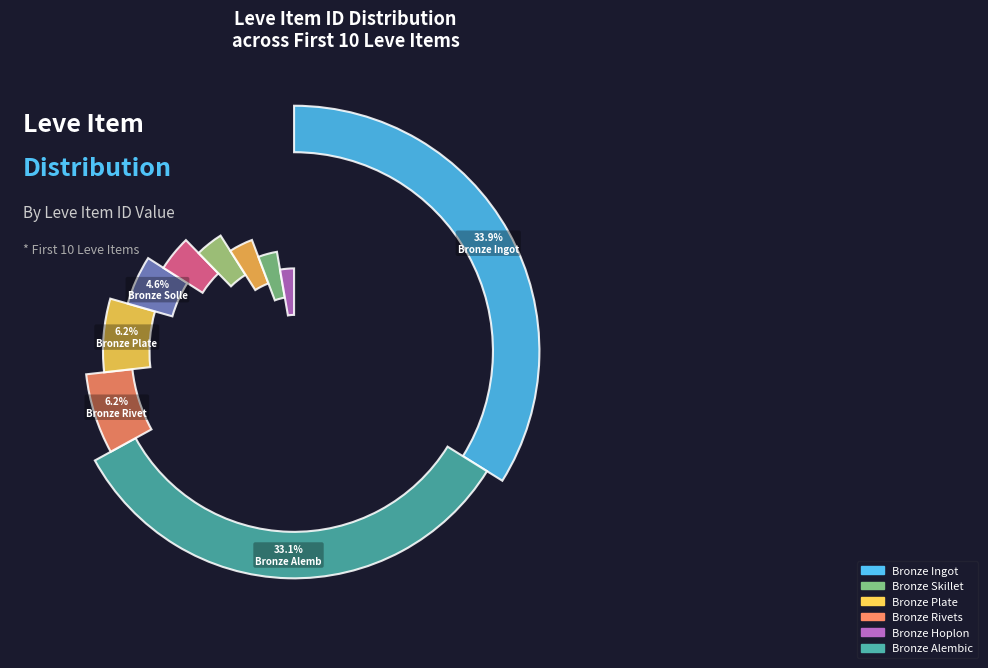

What percentage is the Bronze Barbut slice, to the nearest percent?

3%